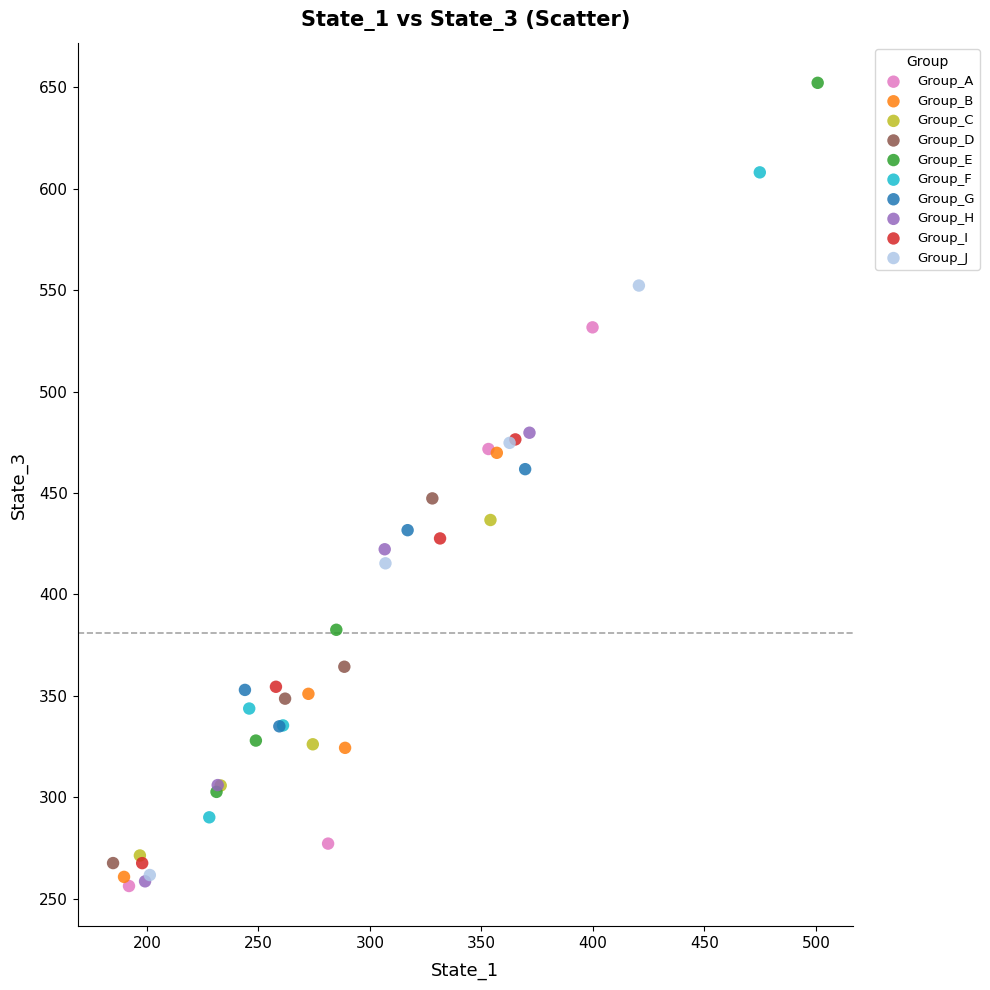

Which series reaches the maximum Y coordinate?

Group_E